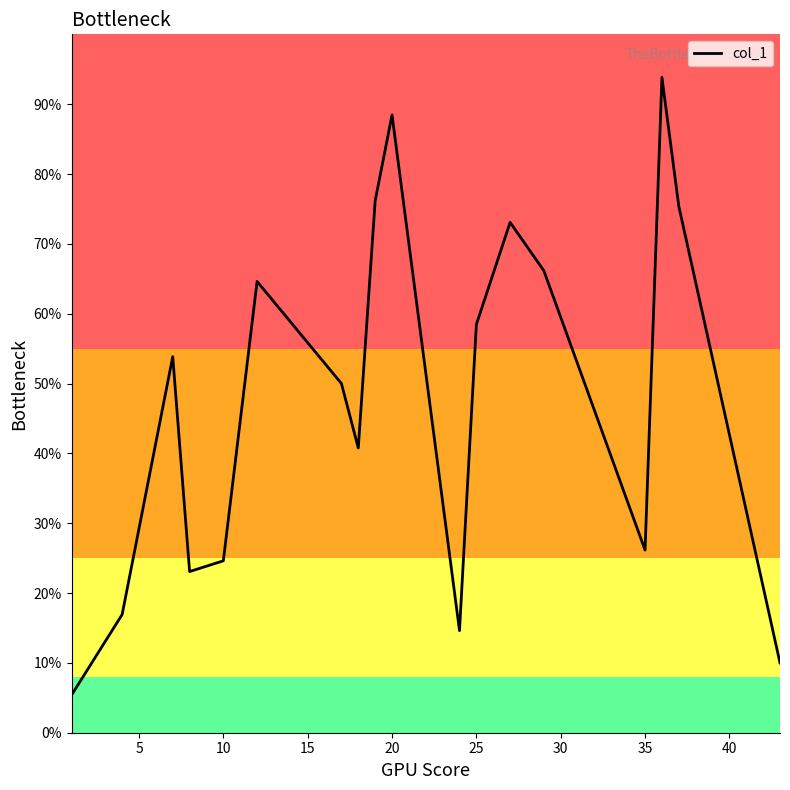

Does the chart display data point markers on the line(s)?

No